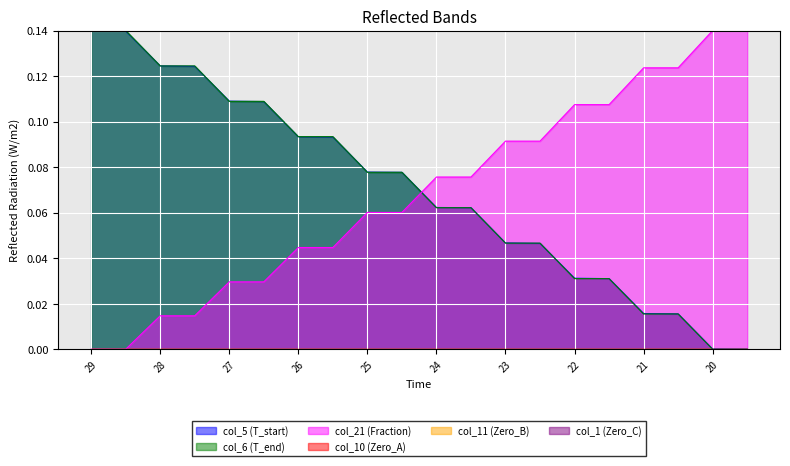

Does the chart display data point markers on the line(s)?

No